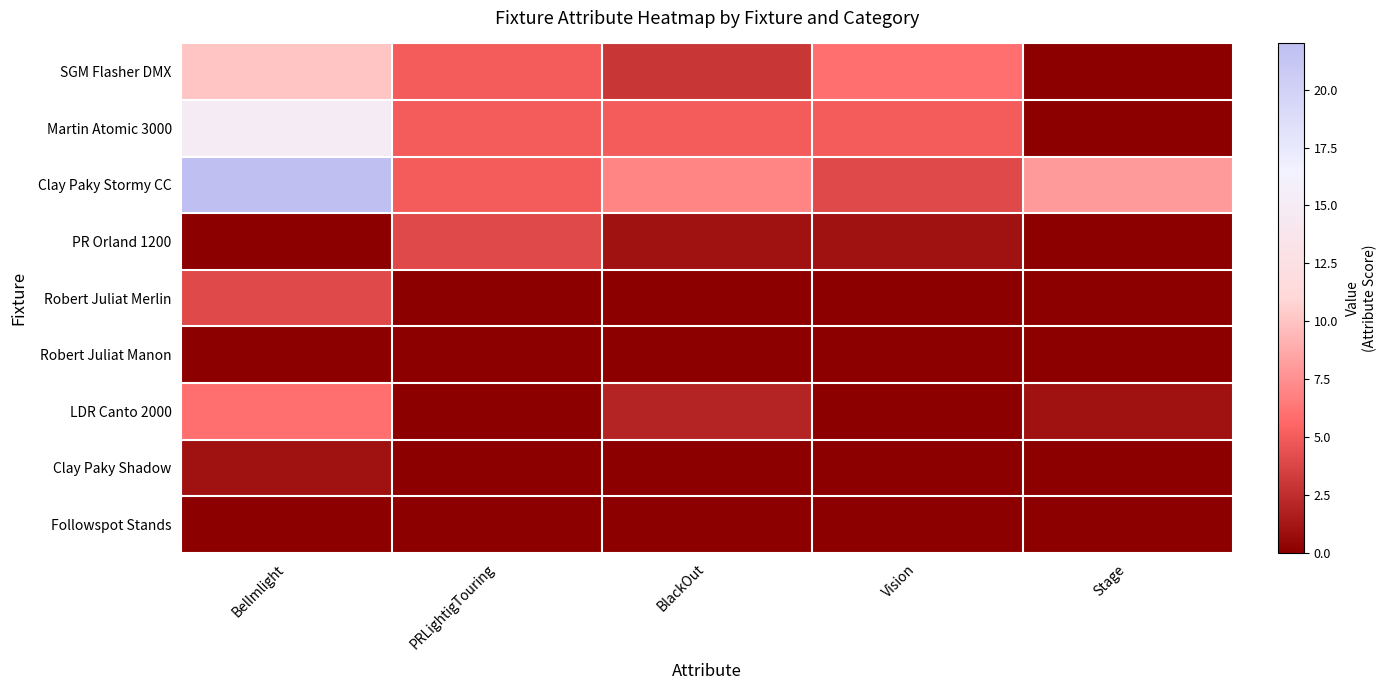

Reading left to right, transcribe all the data shown in this chart.

SGM Flasher DMX: BelImlight=10	PRLightigTouring=5	BlackOut=3	Vision=6	Stage=0
Martin Atomic 3000: BelImlight=15	PRLightigTouring=5	BlackOut=5	Vision=5	Stage=0
Clay Paky Stormy CC: BelImlight=22	PRLightigTouring=5	BlackOut=7	Vision=4	Stage=8
PR Orland 1200: BelImlight=0	PRLightigTouring=4	BlackOut=1	Vision=1	Stage=0
Robert Juliat Merlin: BelImlight=4	PRLightigTouring=0	BlackOut=0	Vision=0	Stage=0
Robert Juliat Manon: BelImlight=0	PRLightigTouring=0	BlackOut=0	Vision=0	Stage=0
LDR Canto 2000: BelImlight=6	PRLightigTouring=0	BlackOut=2	Vision=0	Stage=1
Clay Paky Shadow: BelImlight=1	PRLightigTouring=0	BlackOut=0	Vision=0	Stage=0
Followspot Stands: BelImlight=0	PRLightigTouring=0	BlackOut=0	Vision=0	Stage=0